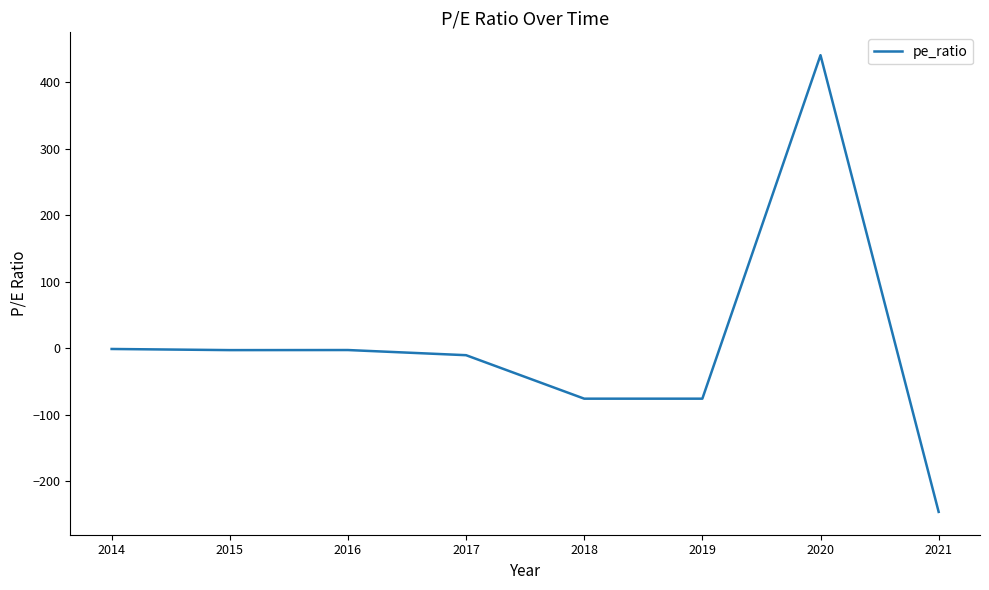

What is the difference between the second highest and second lowest values?

74.7